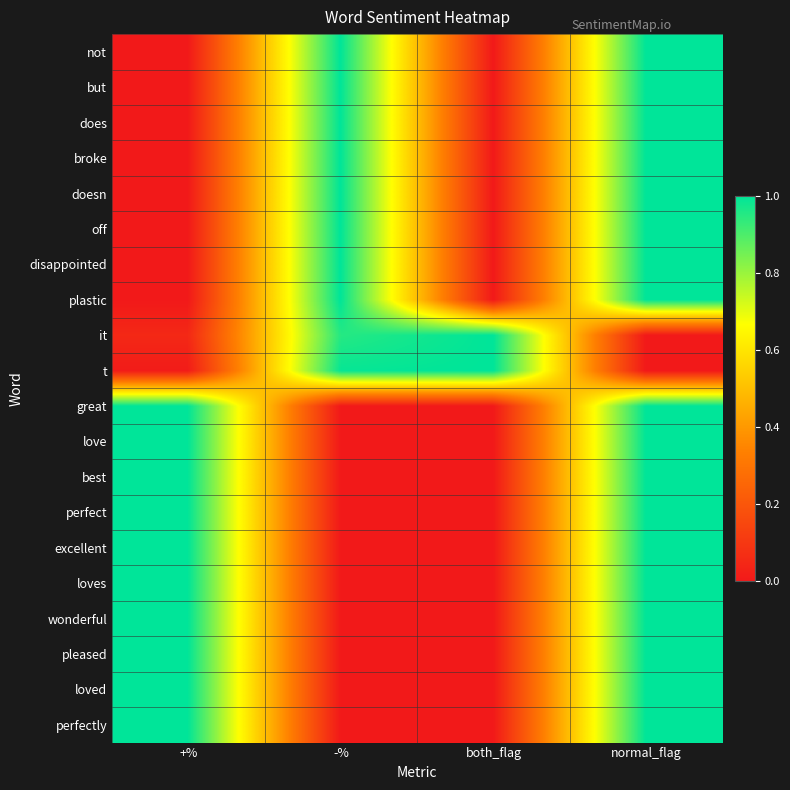

Reading right to left, list all the values displayed in this chart.

not: normal_flag=1.0	both_flag=0.0	-%=1.0	+%=0.0
but: normal_flag=1.0	both_flag=0.0	-%=1.0	+%=0.0
does: normal_flag=1.0	both_flag=0.0	-%=1.0	+%=0.0
broke: normal_flag=1.0	both_flag=0.0	-%=1.0	+%=0.0
doesn: normal_flag=1.0	both_flag=0.0	-%=1.0	+%=0.0
off: normal_flag=1.0	both_flag=0.0	-%=1.0	+%=0.0
disappointed: normal_flag=1.0	both_flag=0.0	-%=1.0	+%=0.0
plastic: normal_flag=1.0	both_flag=0.0	-%=1.0	+%=0.0
it: normal_flag=0.0	both_flag=1.0	-%=0.9	+%=0.1
t: normal_flag=0.0	both_flag=1.0	-%=1.0	+%=0.0
great: normal_flag=1.0	both_flag=0.0	-%=0.0	+%=1.0
love: normal_flag=1.0	both_flag=0.0	-%=0.0	+%=1.0
best: normal_flag=1.0	both_flag=0.0	-%=0.0	+%=1.0
perfect: normal_flag=1.0	both_flag=0.0	-%=0.0	+%=1.0
excellent: normal_flag=1.0	both_flag=0.0	-%=0.0	+%=1.0
loves: normal_flag=1.0	both_flag=0.0	-%=0.0	+%=1.0
wonderful: normal_flag=1.0	both_flag=0.0	-%=0.0	+%=1.0
pleased: normal_flag=1.0	both_flag=0.0	-%=0.0	+%=1.0
loved: normal_flag=1.0	both_flag=0.0	-%=0.0	+%=1.0
perfectly: normal_flag=1.0	both_flag=0.0	-%=0.0	+%=1.0